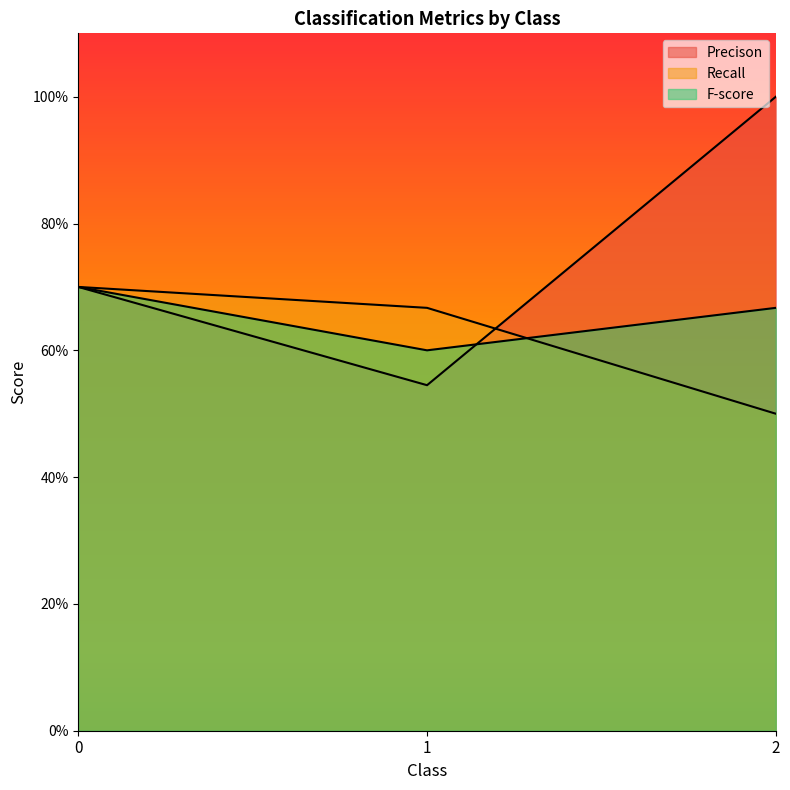

Reading left to right, what are all the values shown in this chart?

Precison: 0.7	0.5	1.0
Recall: 0.7	0.7	0.5
F-score: 0.7	0.6	0.7